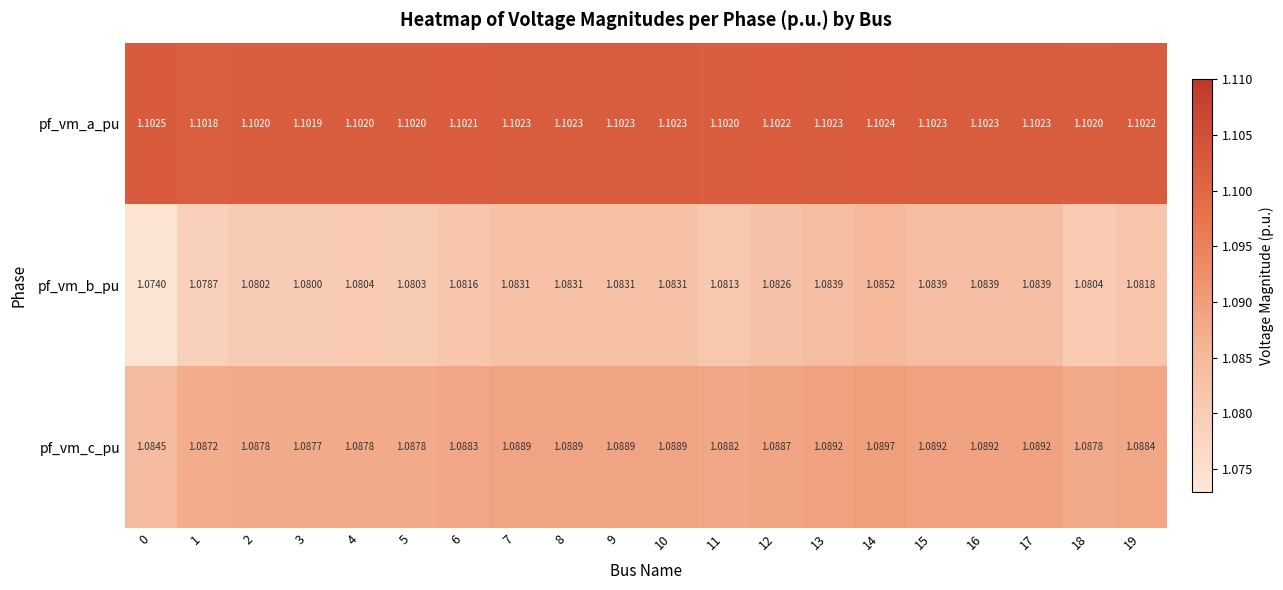

What is the total value across all series at 0?

3.3